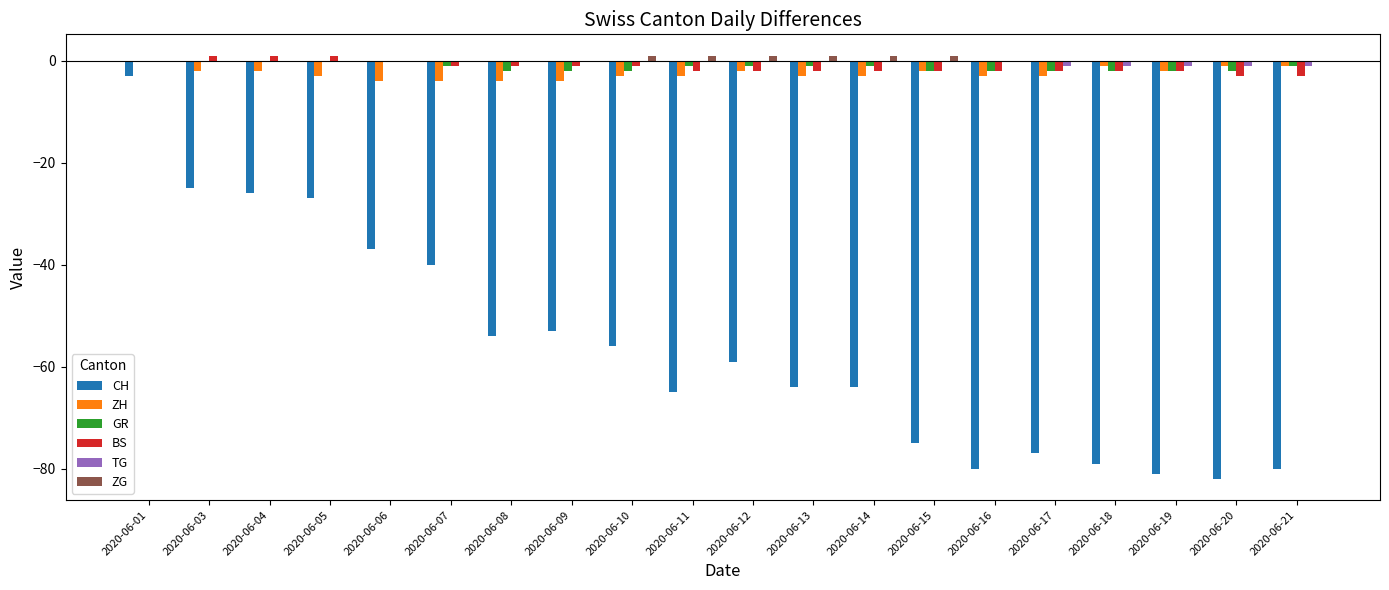

The ZG series shows 0 at 2020-06-17. True or false?

True